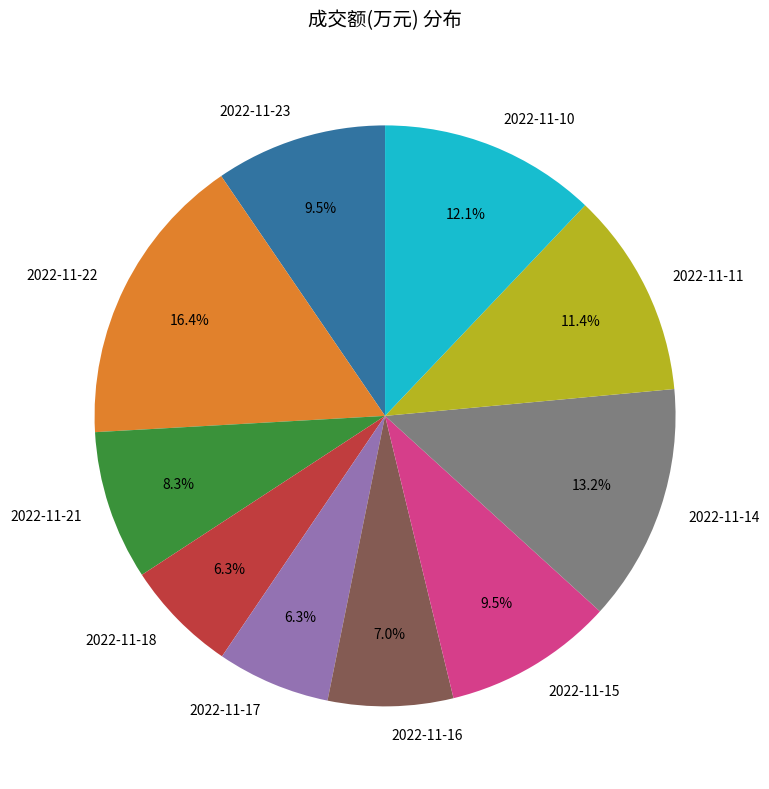

Which slice is the largest?

2022-11-22